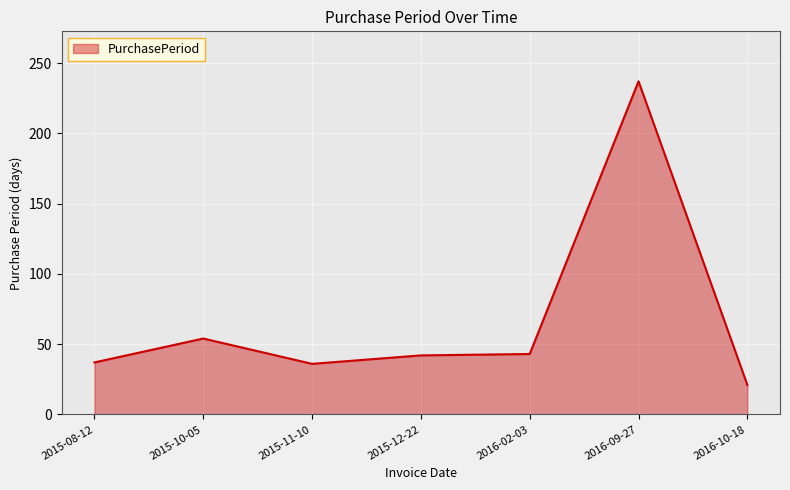

What is the difference between the values at 2015-11-10 and 2015-12-22?

6